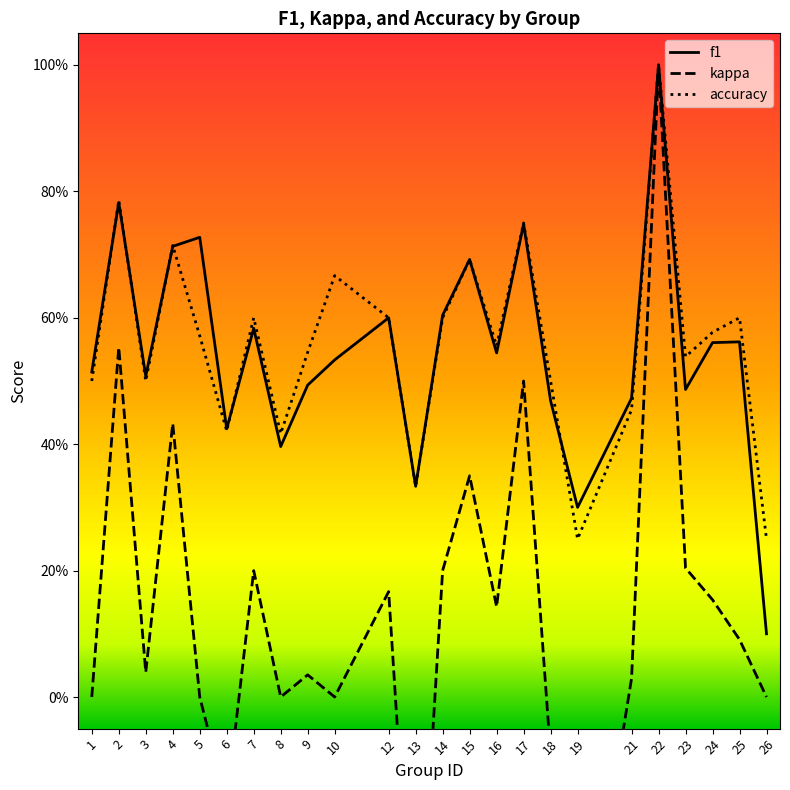

What are all the series names shown in the legend?

f1, kappa, accuracy